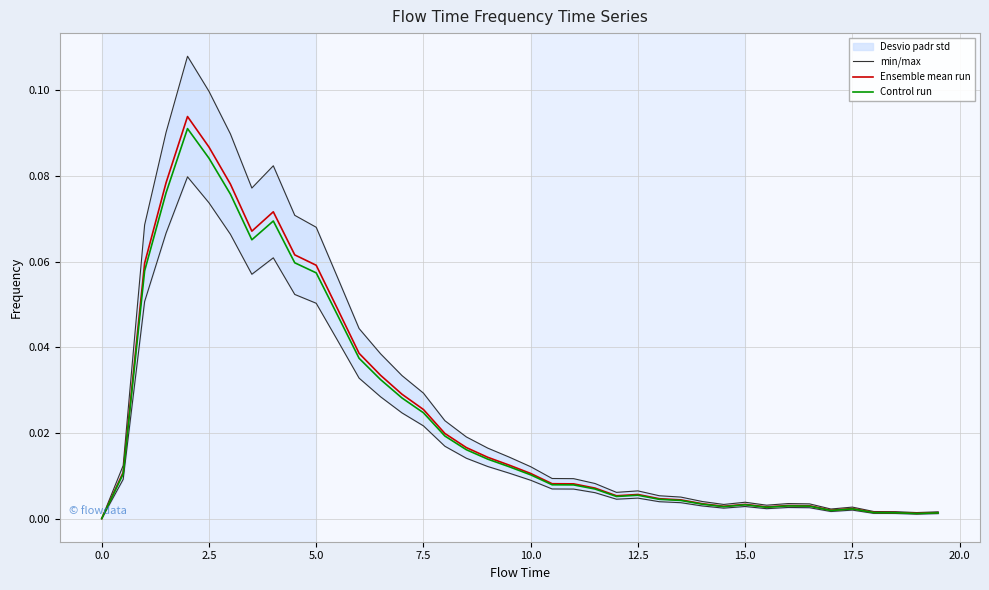

The Control run series shows 0.0 at 23. True or false?

False